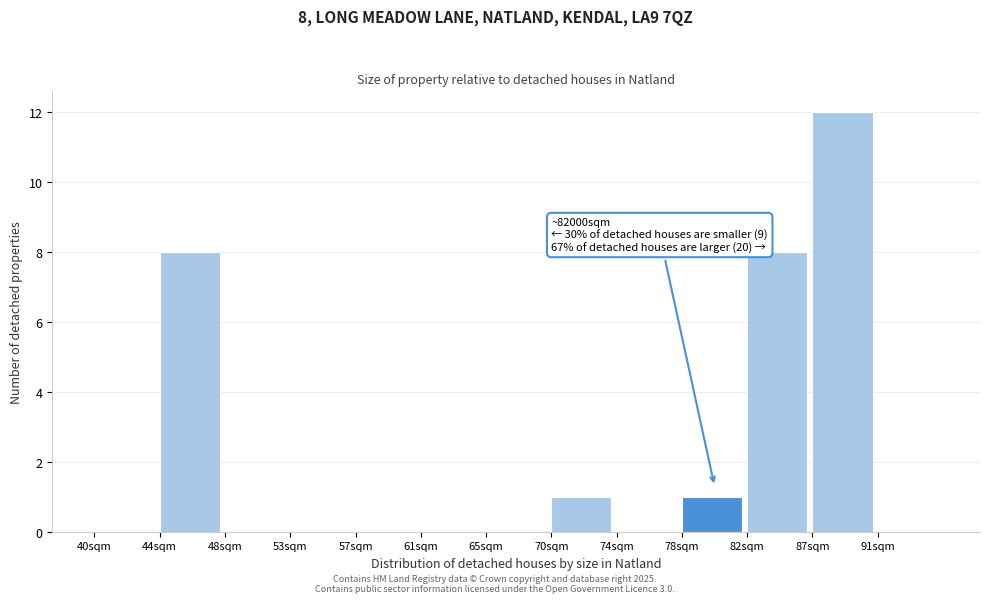

Reading left to right, what are all the values shown in this chart?

40sqm=0	44sqm=8	48sqm=0	53sqm=0	57sqm=0	61sqm=0	65sqm=0	70sqm=1	74sqm=0	78sqm=1	82sqm=8	87sqm=12	91sqm=0